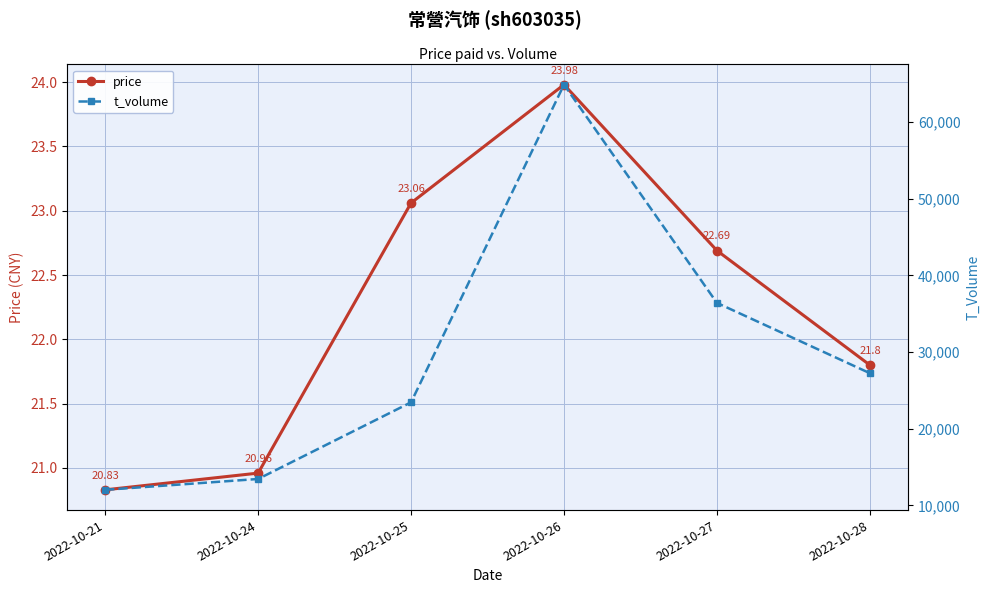

At 2022-10-28, list the series in order from largest to smallest.

t_volume, price